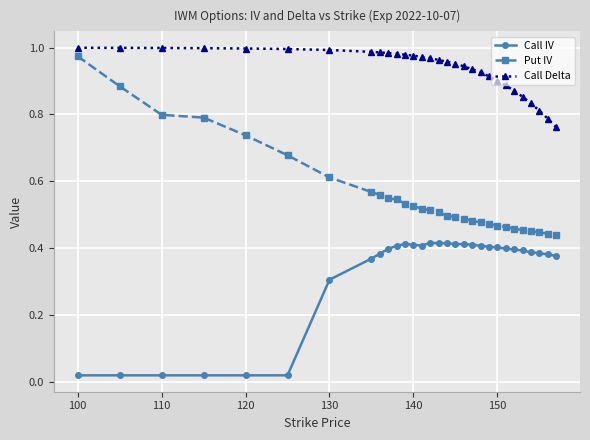

Which series has the widest spread of values?

Put IV